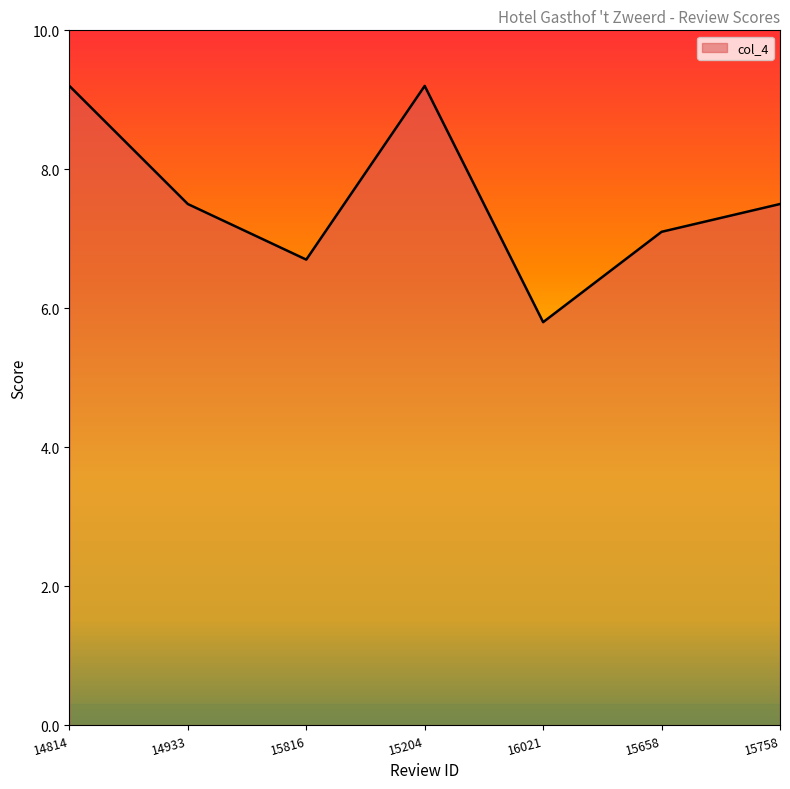

How many categories are shown in the chart?

7